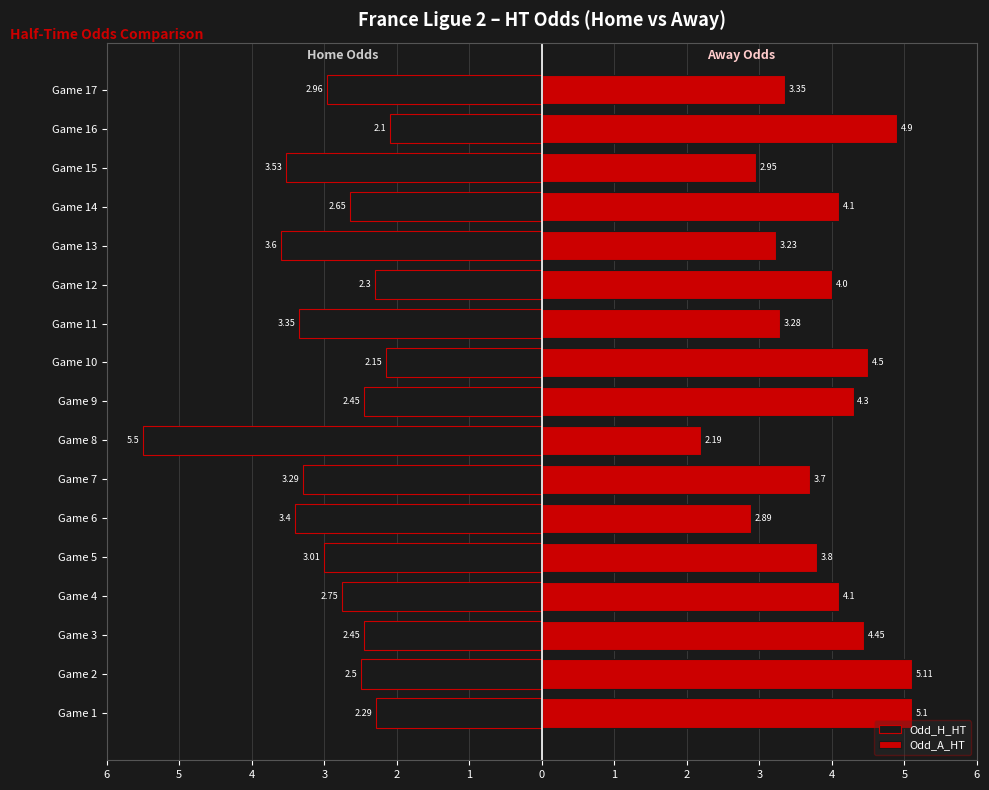

How many values in the Odd_A_HT series are below 4?

8